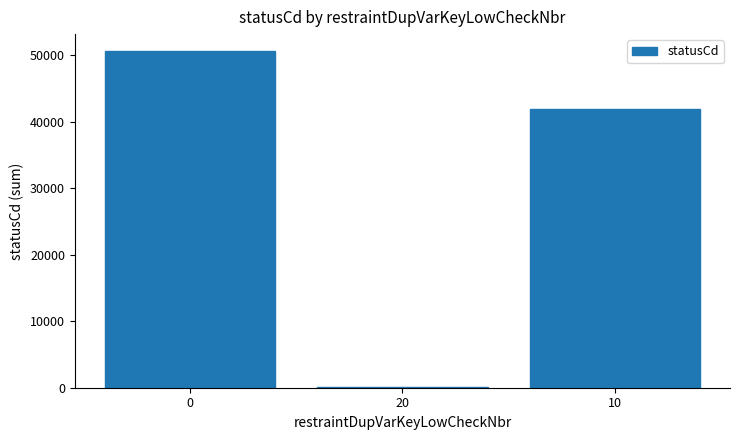

Reading left to right, list all the values displayed in this chart.

50675	109	42006